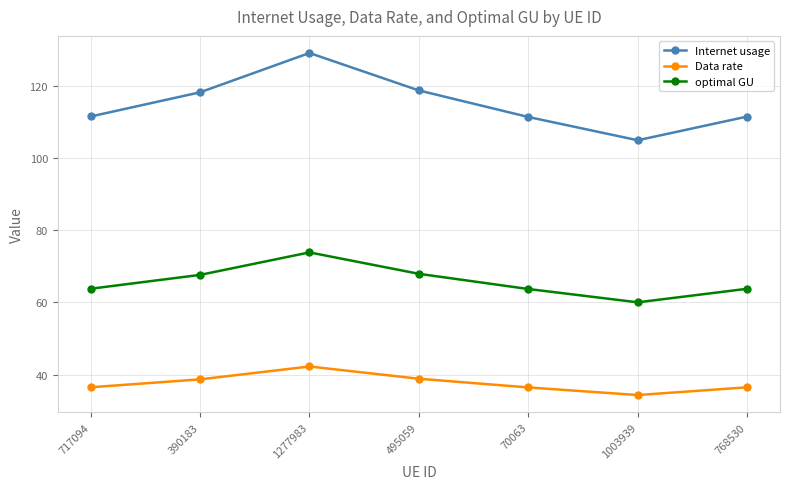

What is the average value of the optimal GU series?

65.8